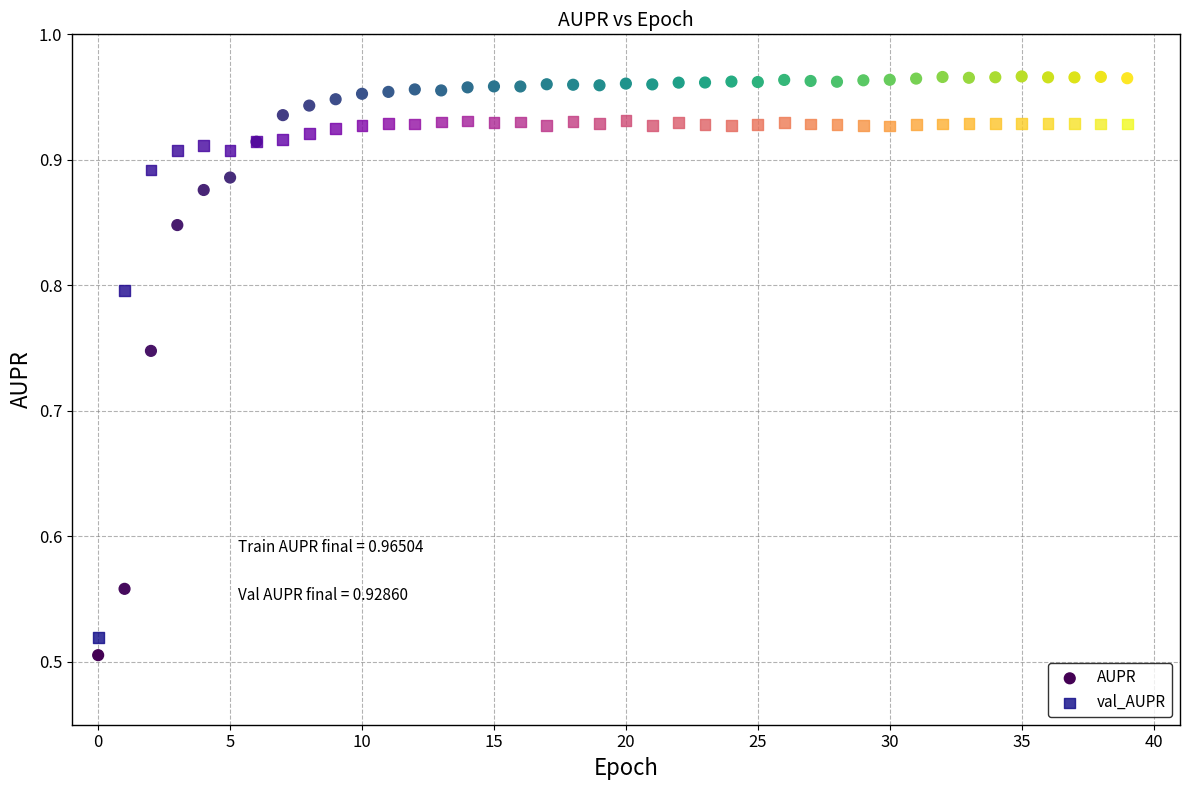

Which series has the largest Y range (max minus min)?

AUPR